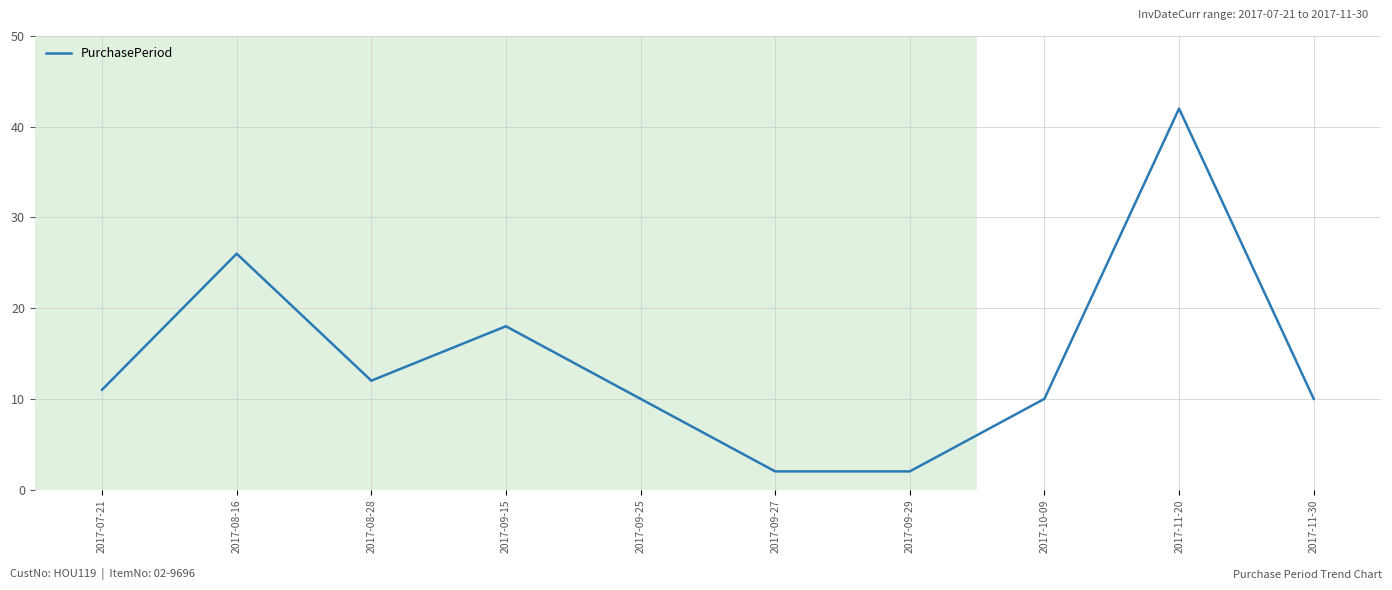

At which category does the chart reach its peak across all series?

2017-11-20